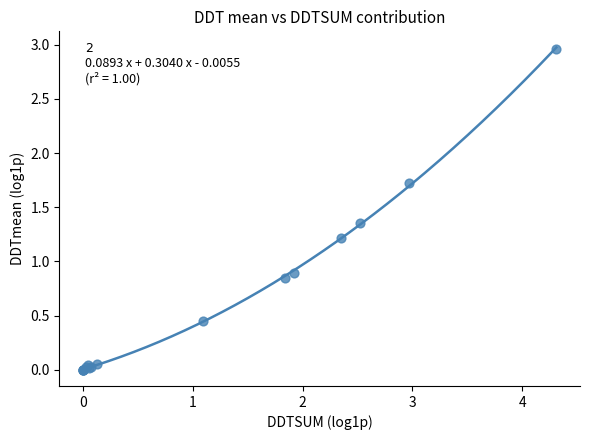

What Y value in the scatter plot is closest to 1?

0.9